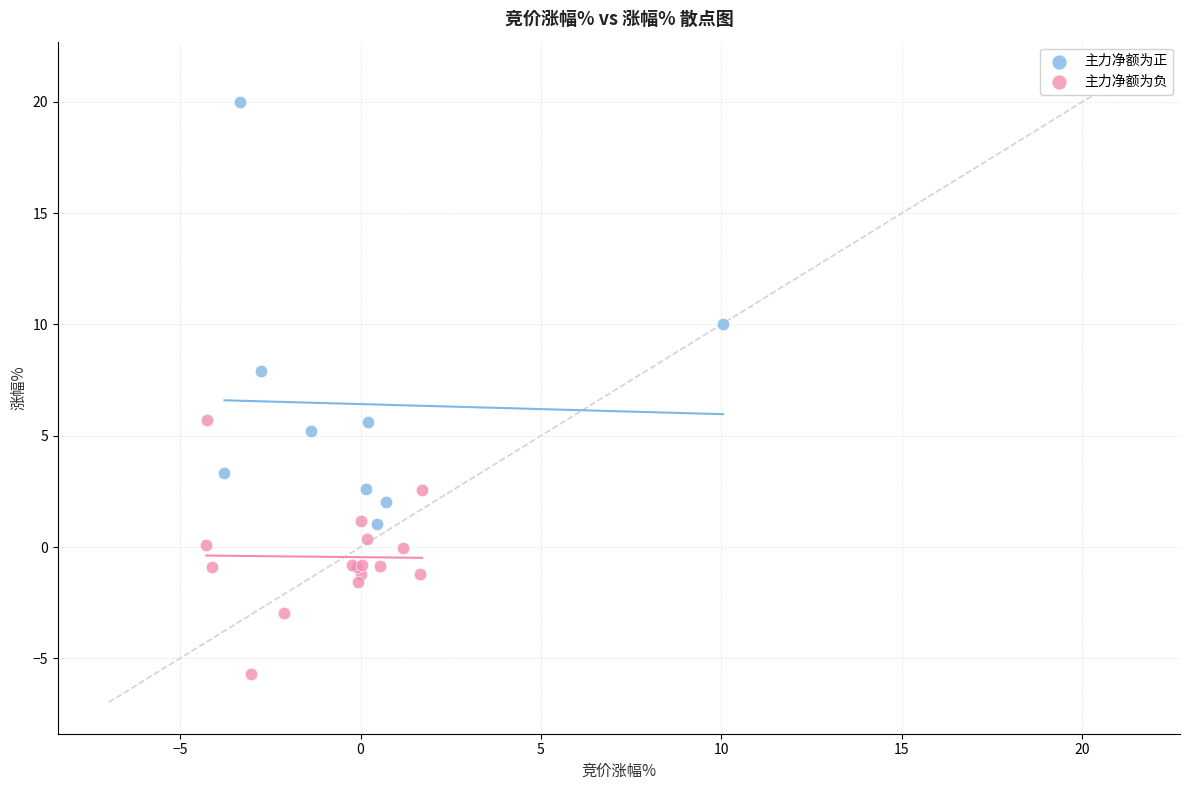

Which series contains the highest Y value?

主力净额为正